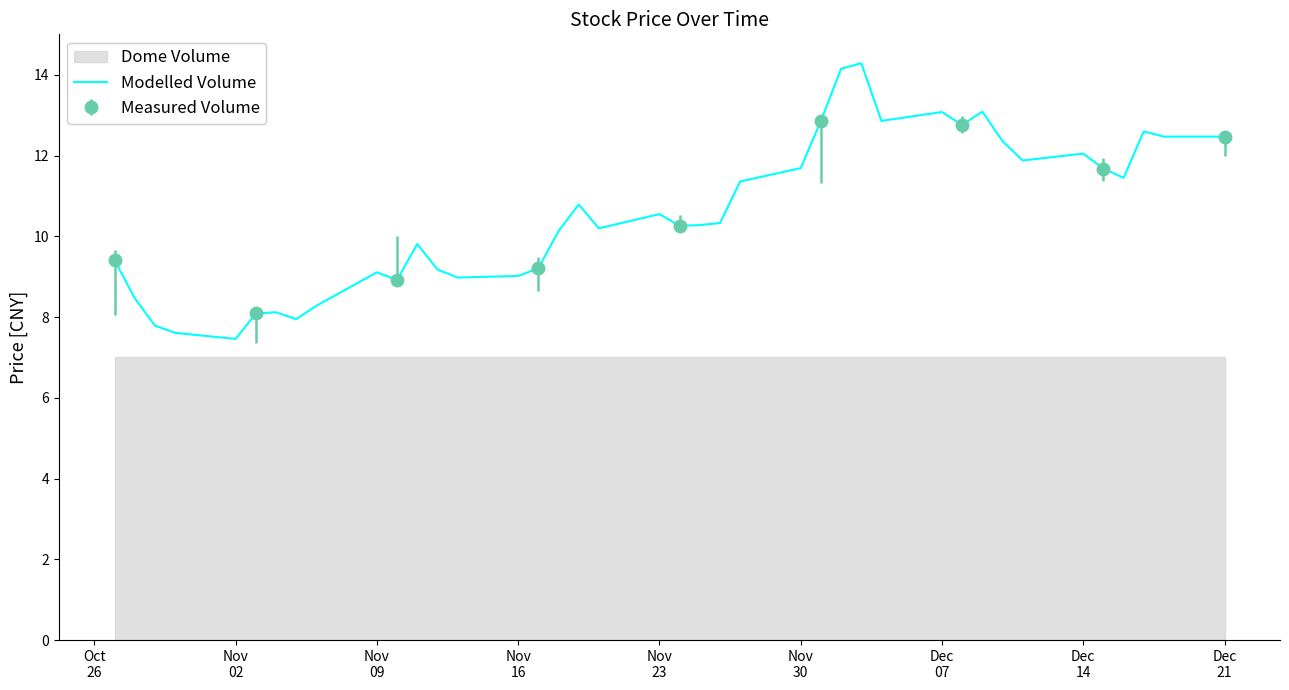

What is the maximum value for Modelled Volume?

14.3